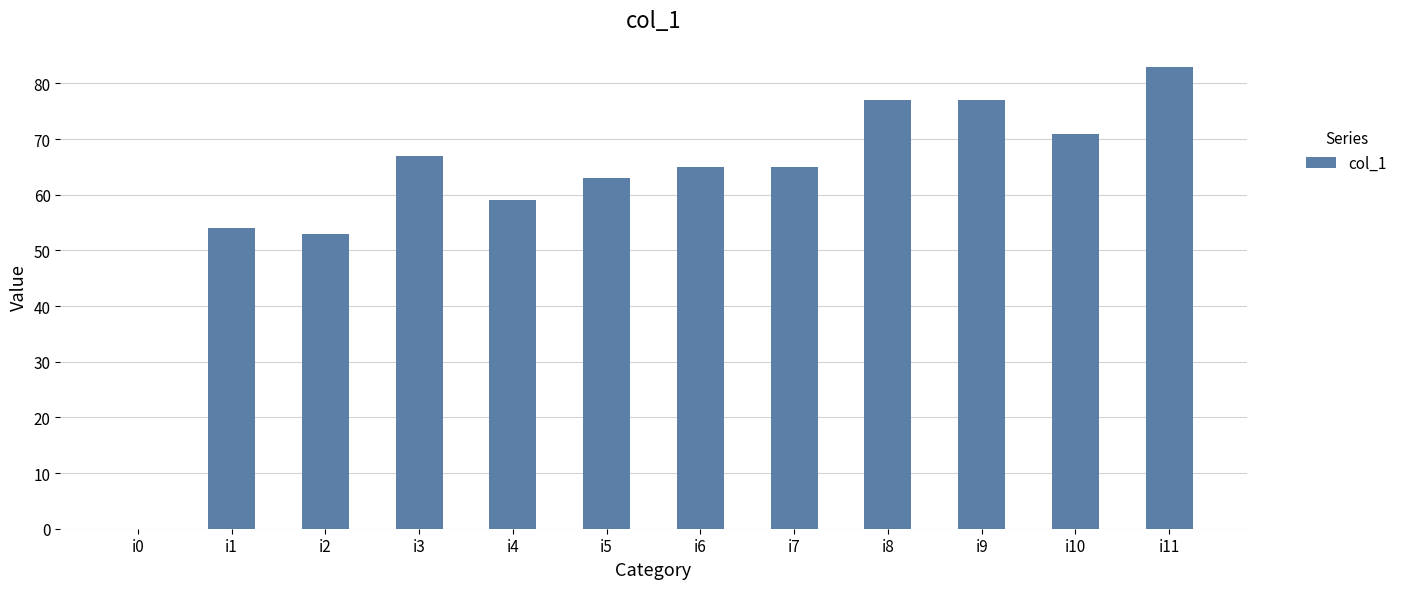

Between i4 and i10, which is larger?

i10